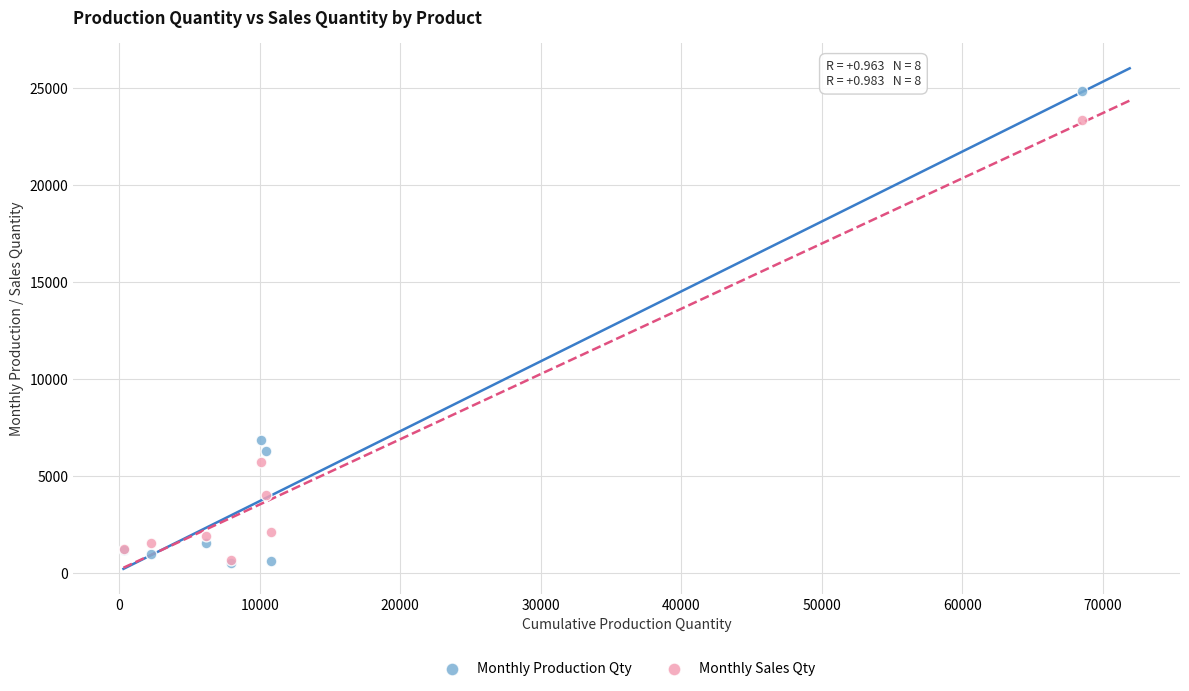

In the Monthly Sales Qty series, what Y value is closest to 12037?

5718